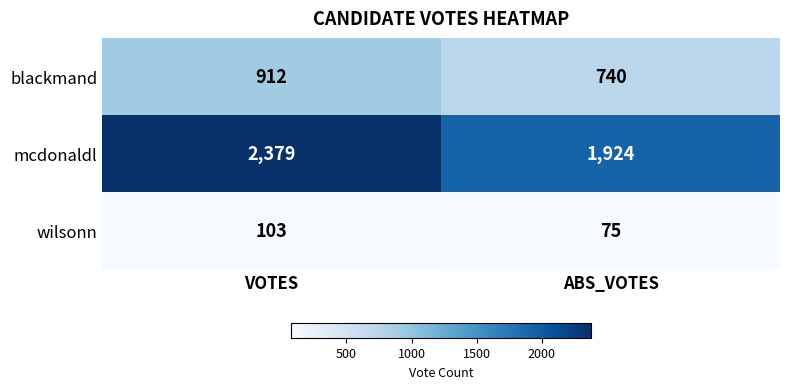

Is it true that mcdonaldl equals 1924 at ABS_VOTES?

True